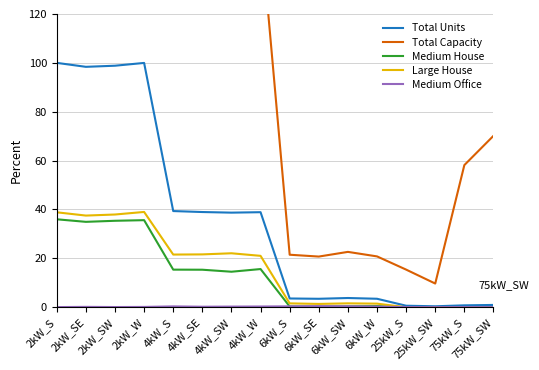

Count the number of categories in the chart.

16